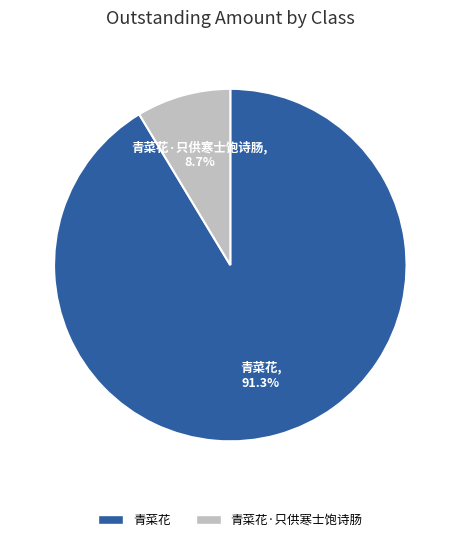

Does any single category account for the majority?

Yes